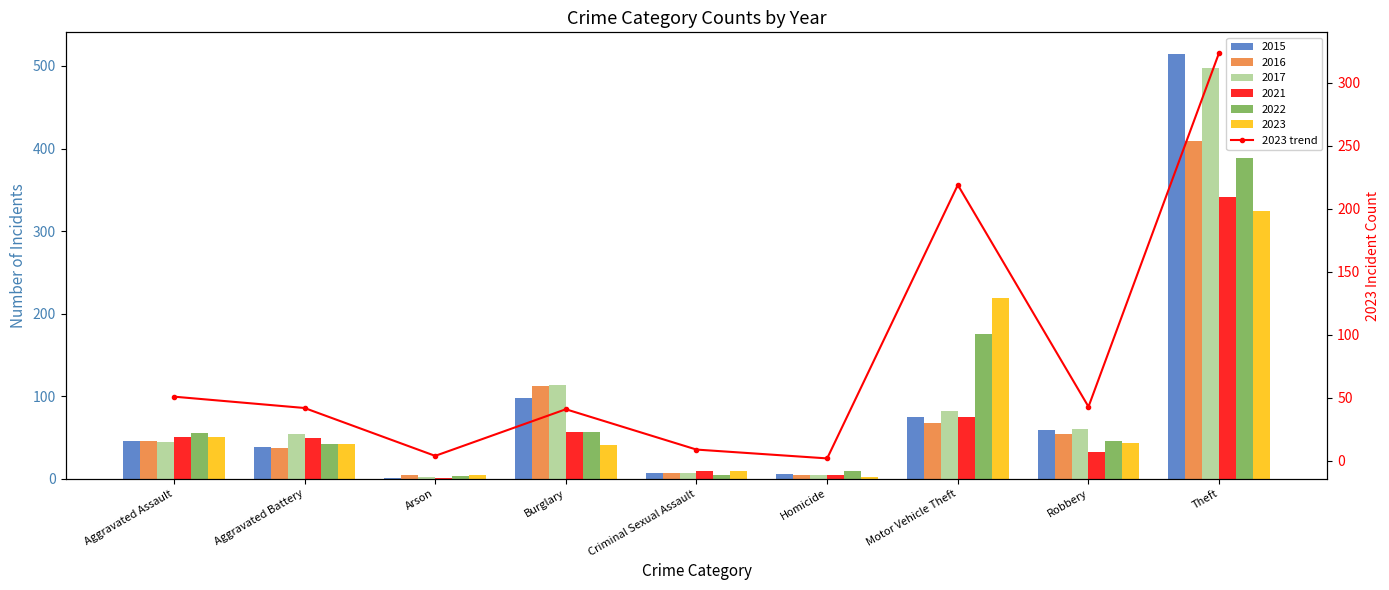

How many data points are less than 42?

4